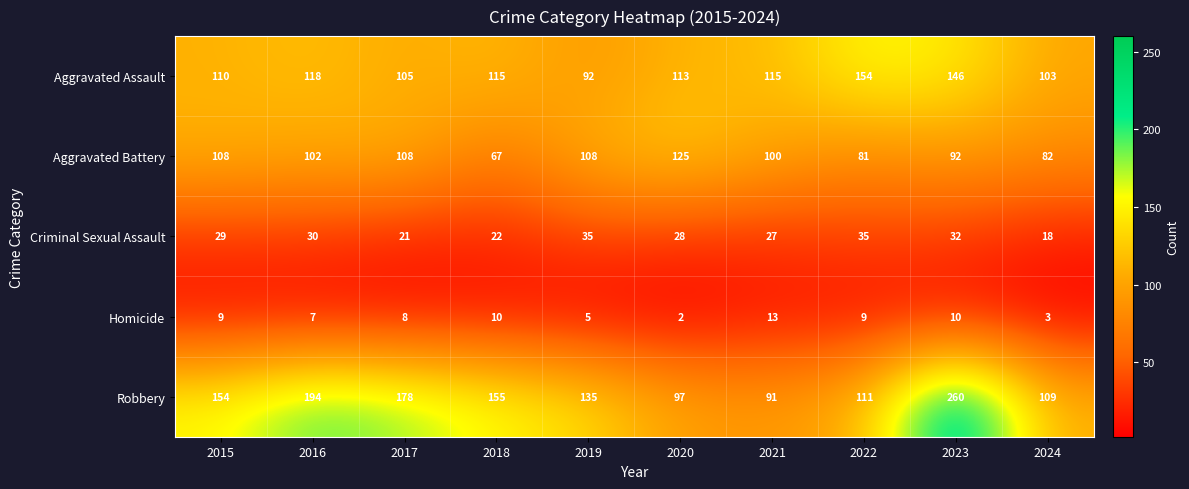

What is the total value across all series at 2016?

451